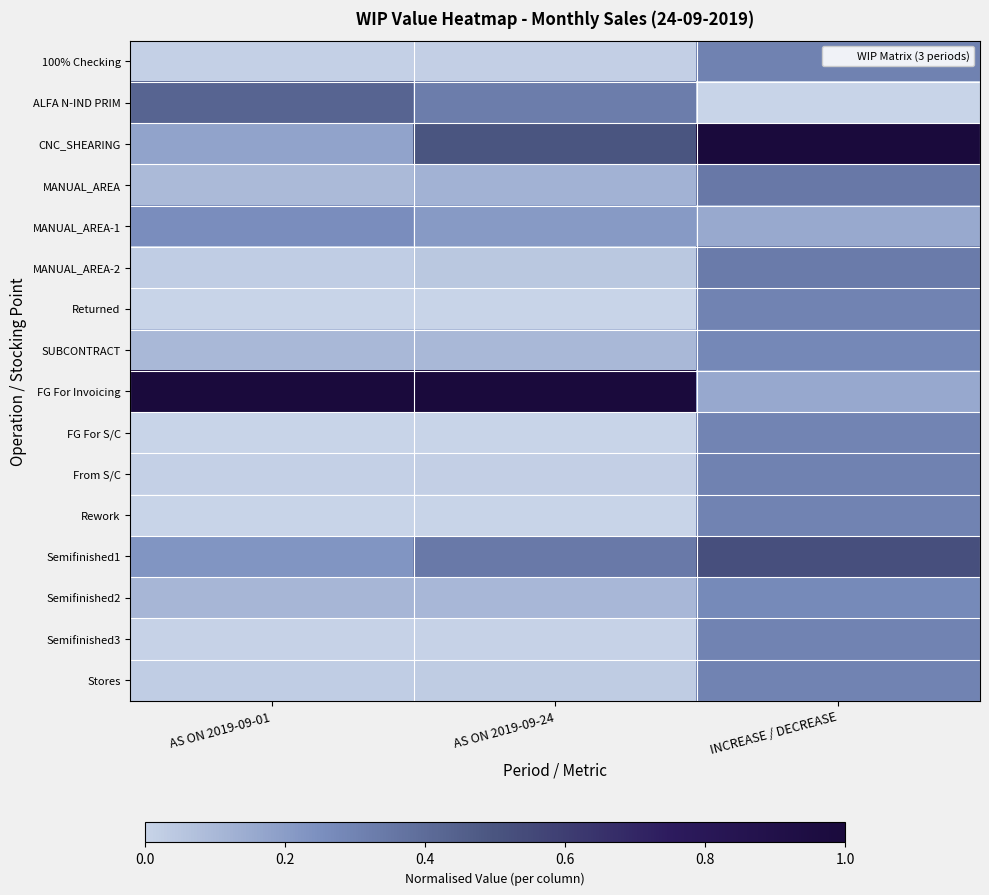

Reading left to right, extract all data points from this chart.

100% Checking: AS ON 2019-09-01=0.0	AS ON 2019-09-24=0.0	INCREASE / DECREASE=0.3
ALFA N-IND PRIM: AS ON 2019-09-01=0.4	AS ON 2019-09-24=0.3	INCREASE / DECREASE=0.0
CNC_SHEARING: AS ON 2019-09-01=0.2	AS ON 2019-09-24=0.5	INCREASE / DECREASE=1.0
MANUAL_AREA: AS ON 2019-09-01=0.1	AS ON 2019-09-24=0.1	INCREASE / DECREASE=0.3
MANUAL_AREA-1: AS ON 2019-09-01=0.3	AS ON 2019-09-24=0.2	INCREASE / DECREASE=0.2
MANUAL_AREA-2: AS ON 2019-09-01=0.0	AS ON 2019-09-24=0.0	INCREASE / DECREASE=0.3
Returned: AS ON 2019-09-01=0.0	AS ON 2019-09-24=0.0	INCREASE / DECREASE=0.3
SUBCONTRACT: AS ON 2019-09-01=0.1	AS ON 2019-09-24=0.1	INCREASE / DECREASE=0.3
FG For Invoicing: AS ON 2019-09-01=1.0	AS ON 2019-09-24=1.0	INCREASE / DECREASE=0.2
FG For S/C: AS ON 2019-09-01=0.0	AS ON 2019-09-24=0.0	INCREASE / DECREASE=0.3
From S/C: AS ON 2019-09-01=0.0	AS ON 2019-09-24=0.0	INCREASE / DECREASE=0.3
Rework: AS ON 2019-09-01=0.0	AS ON 2019-09-24=0.0	INCREASE / DECREASE=0.3
Semifinished1: AS ON 2019-09-01=0.2	AS ON 2019-09-24=0.3	INCREASE / DECREASE=0.5
Semifinished2: AS ON 2019-09-01=0.1	AS ON 2019-09-24=0.1	INCREASE / DECREASE=0.3
Semifinished3: AS ON 2019-09-01=0.0	AS ON 2019-09-24=0.0	INCREASE / DECREASE=0.3
Stores: AS ON 2019-09-01=0.0	AS ON 2019-09-24=0.0	INCREASE / DECREASE=0.3